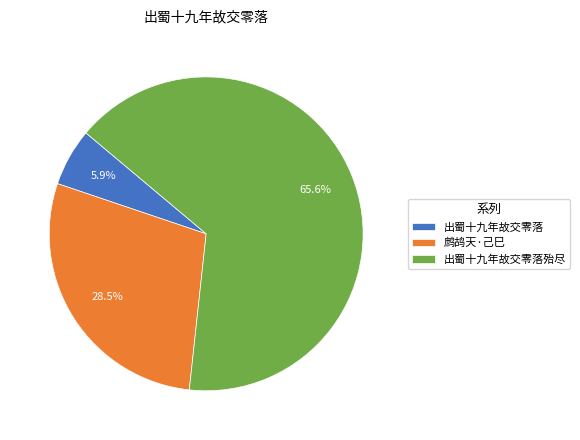

Which category has the biggest portion of the pie?

出蜀十九年故交零落殆尽